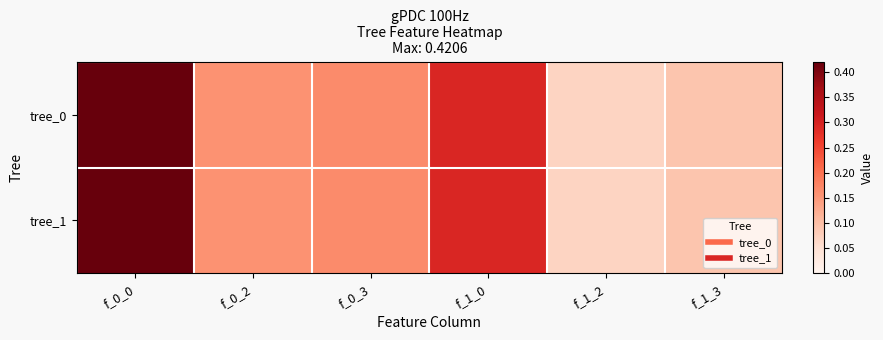

Which series changed the most between f_0_0 and f_1_3?

tree_0